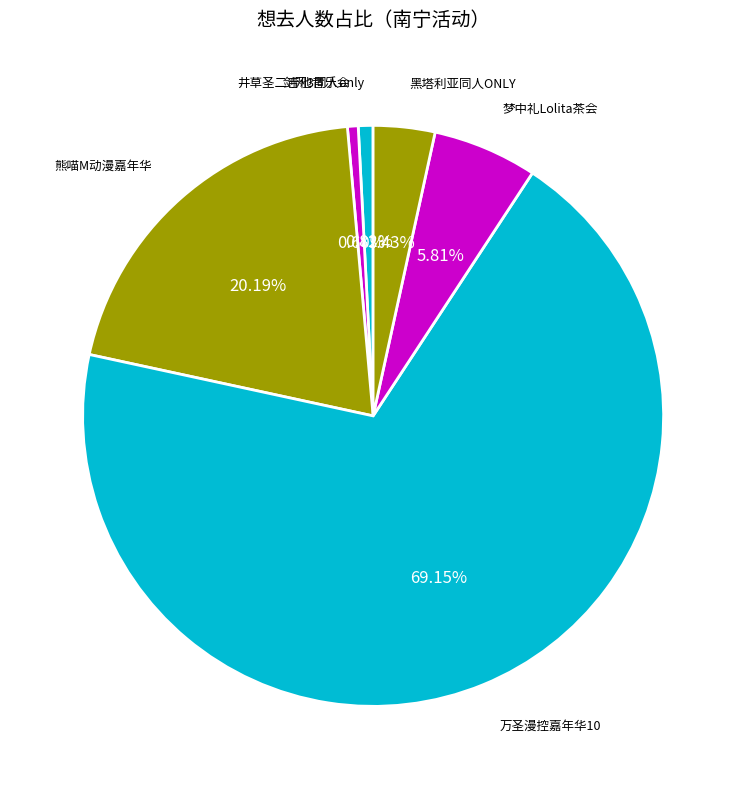

How many segments does this pie chart have?

6